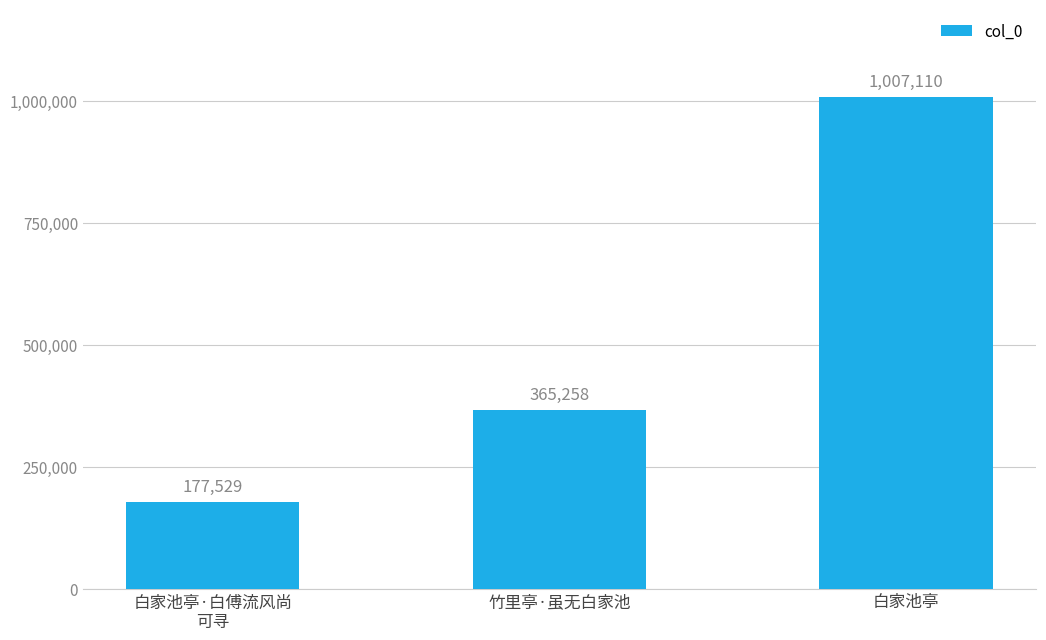

The value at 白家池亭·白傅流风尚
可寻 is 111283. True or false?

False